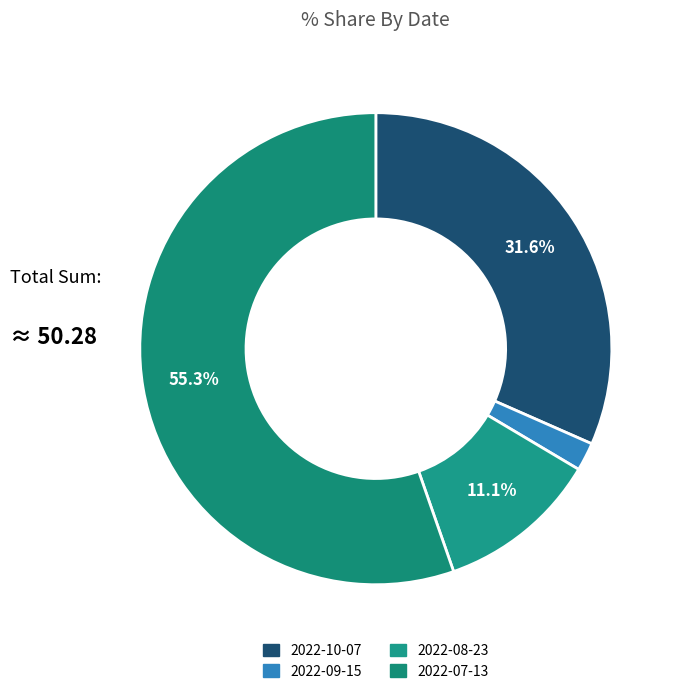

Is there any slice that represents more than half of the pie?

Yes